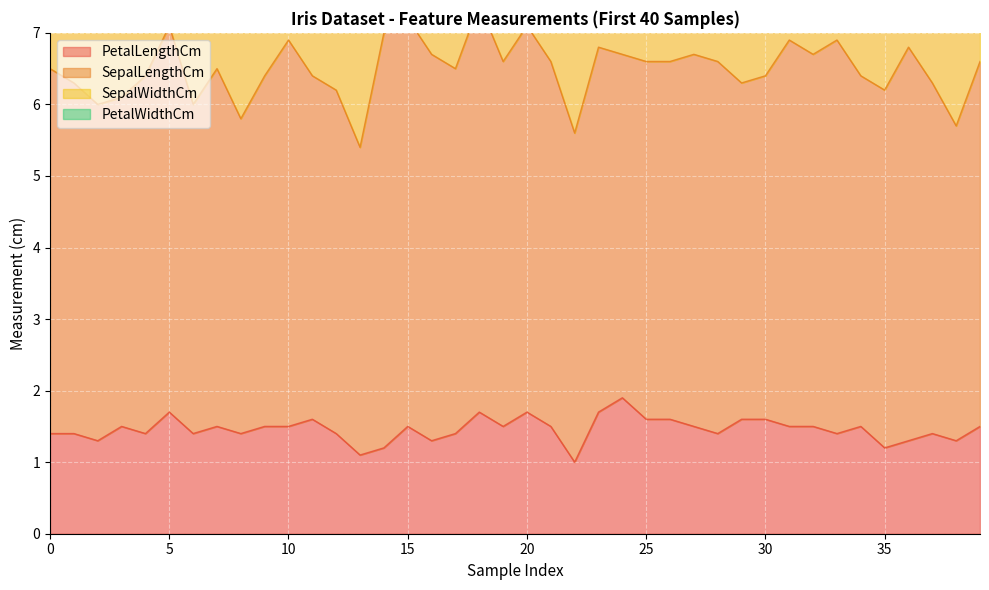

What is the greatest value displayed?

5.8